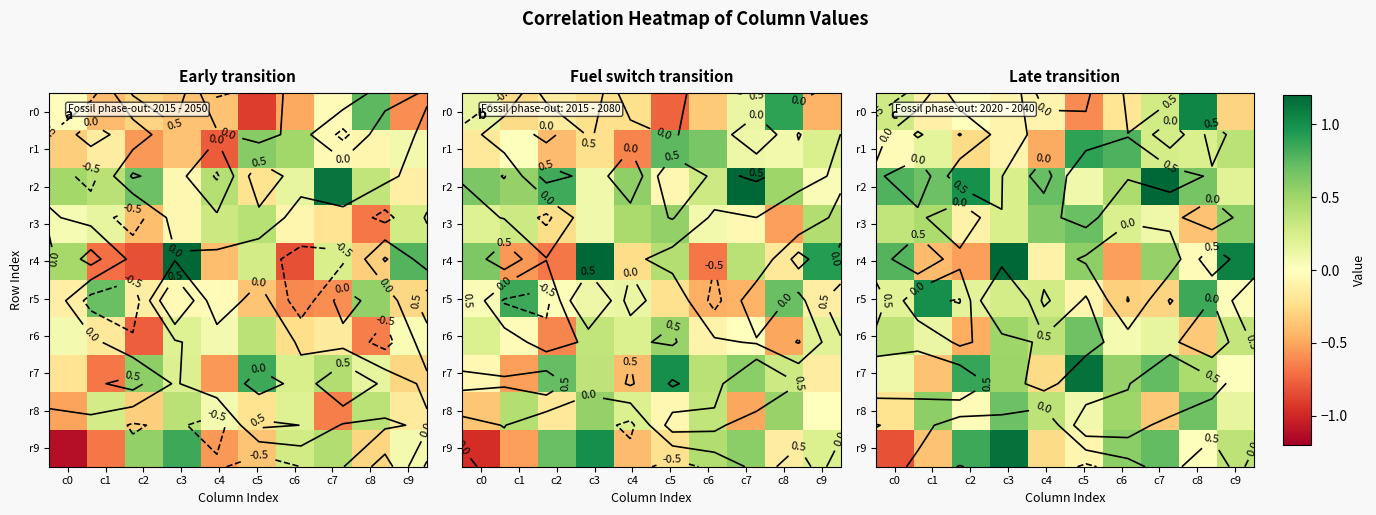

What is the average value of the r4 series?

0.3